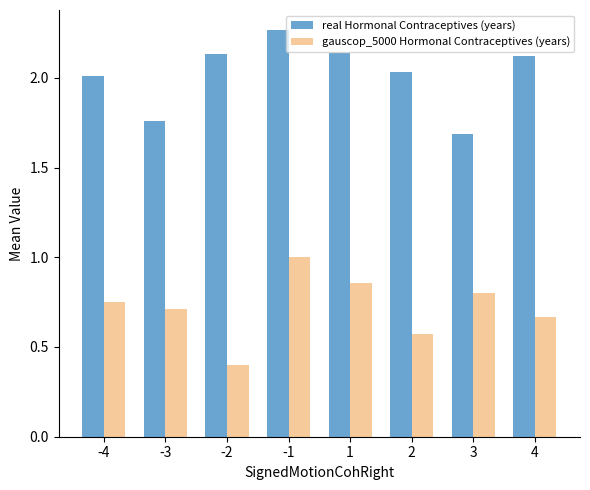

At which label does real Hormonal Contraceptives (years) reach its minimum?

3